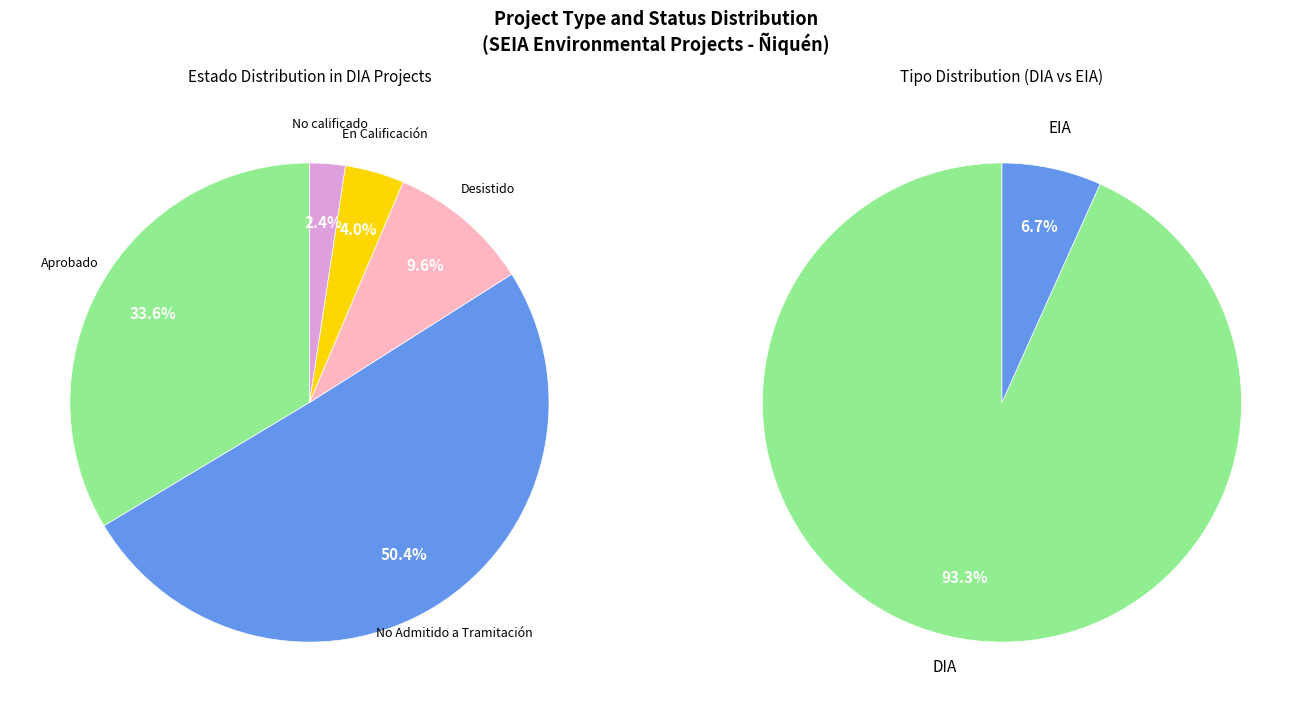

To the nearest percent, what portion does EIA represent?

7%